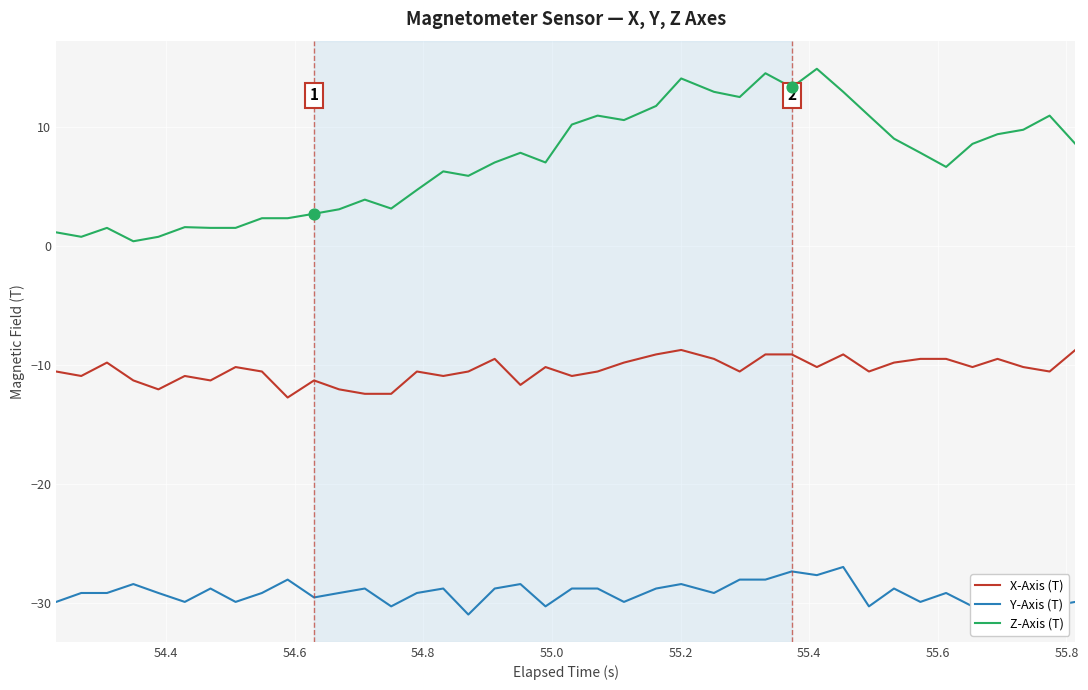

Which series has the largest total across all categories?

Z-Axis (T)